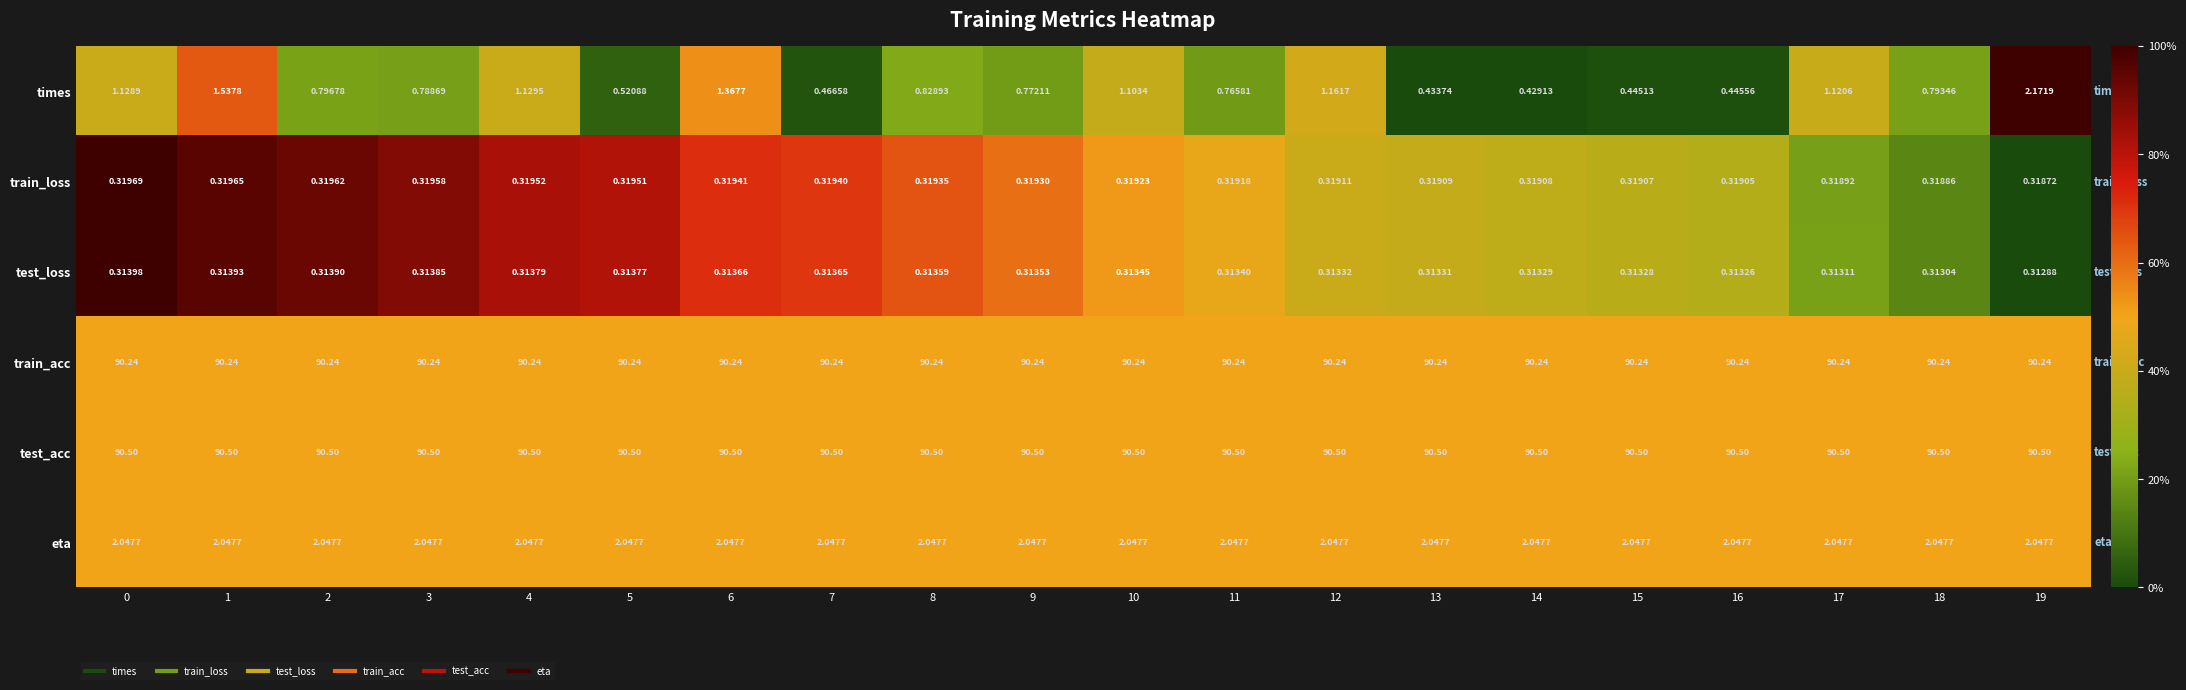

Which series has the largest range (max minus min)?

times